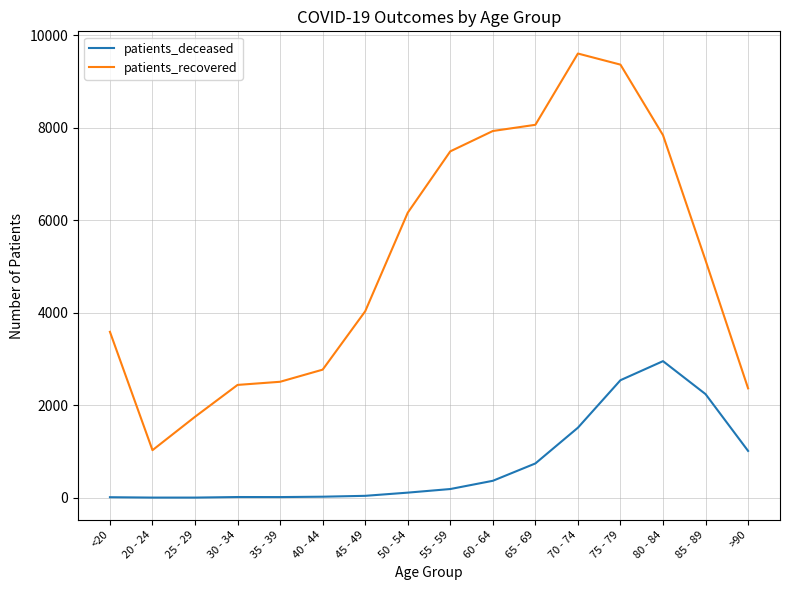

What is the highest value of the patients_deceased series?

2953